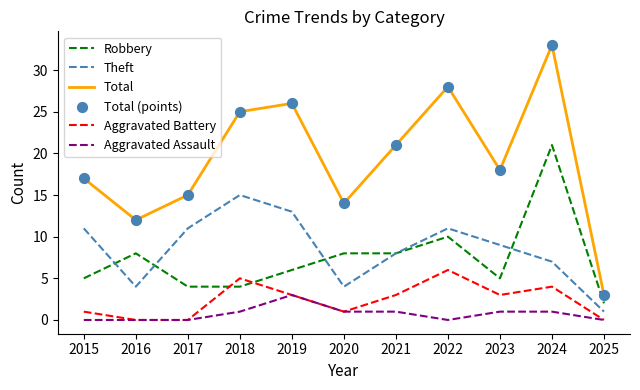

At how many categories does at least one series exceed 30?

1